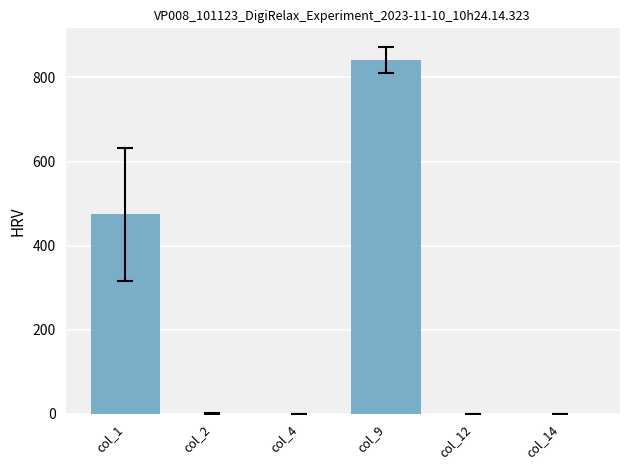

What is the change in value from col_1 to col_12?

-475